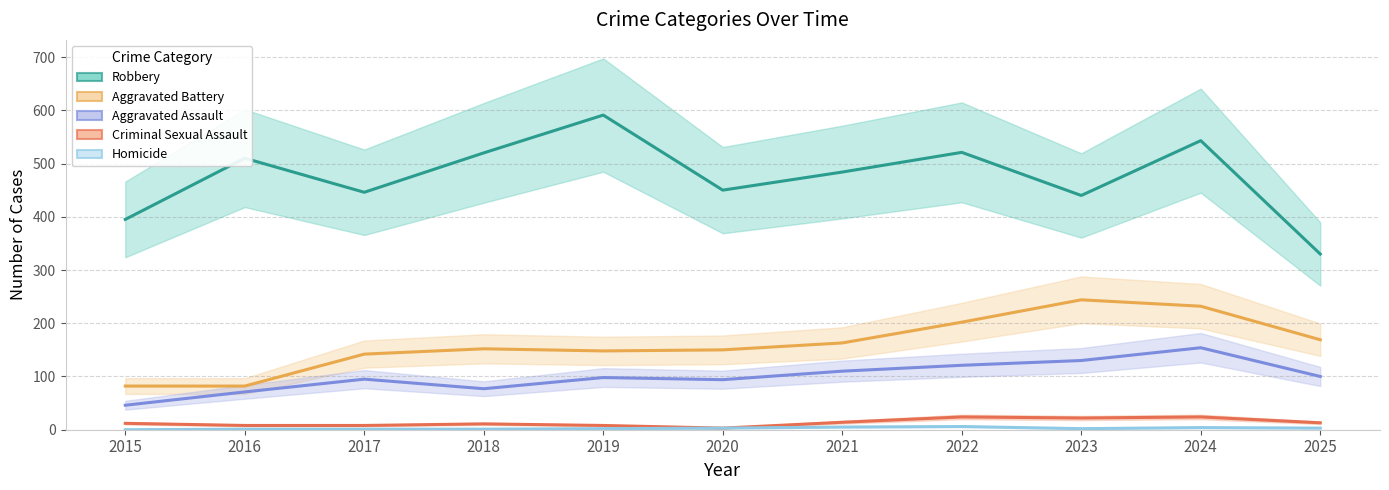

At which category does Criminal Sexual Assault reach its first local valley?

2020